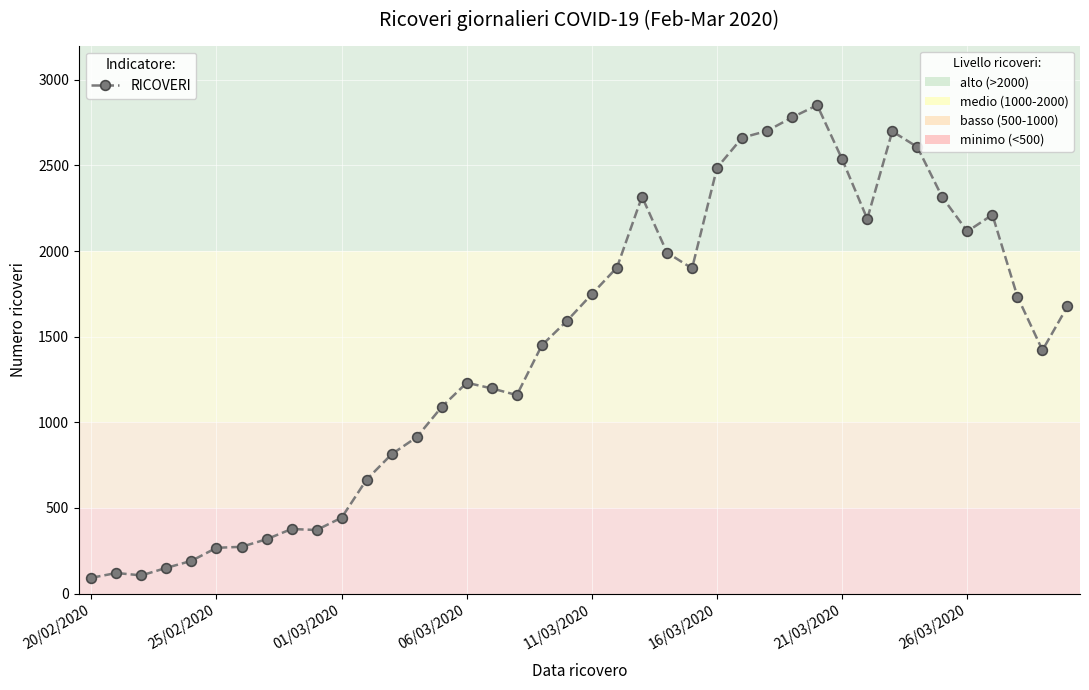

True or false: the data has more than 2 interior local peaks.

True